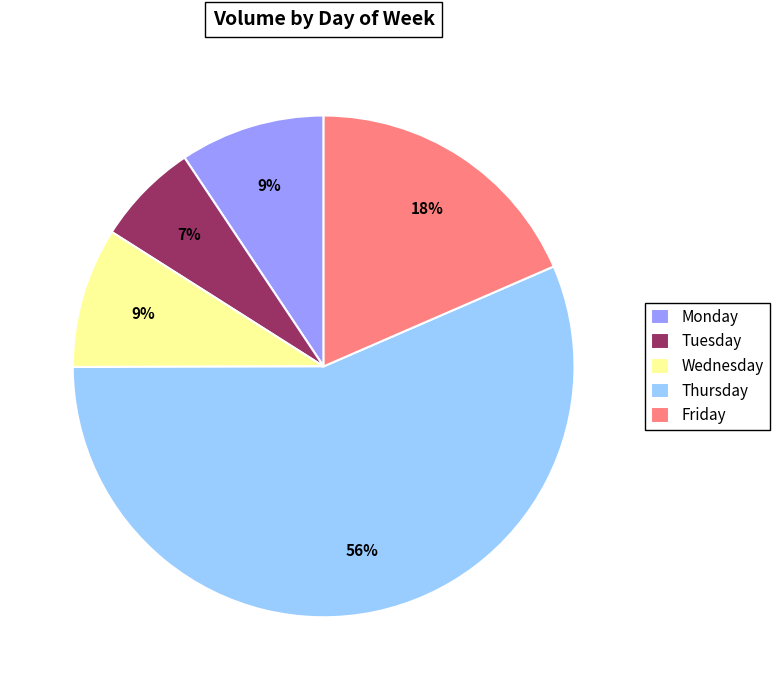

To the nearest percent, what portion does Tuesday represent?

7%